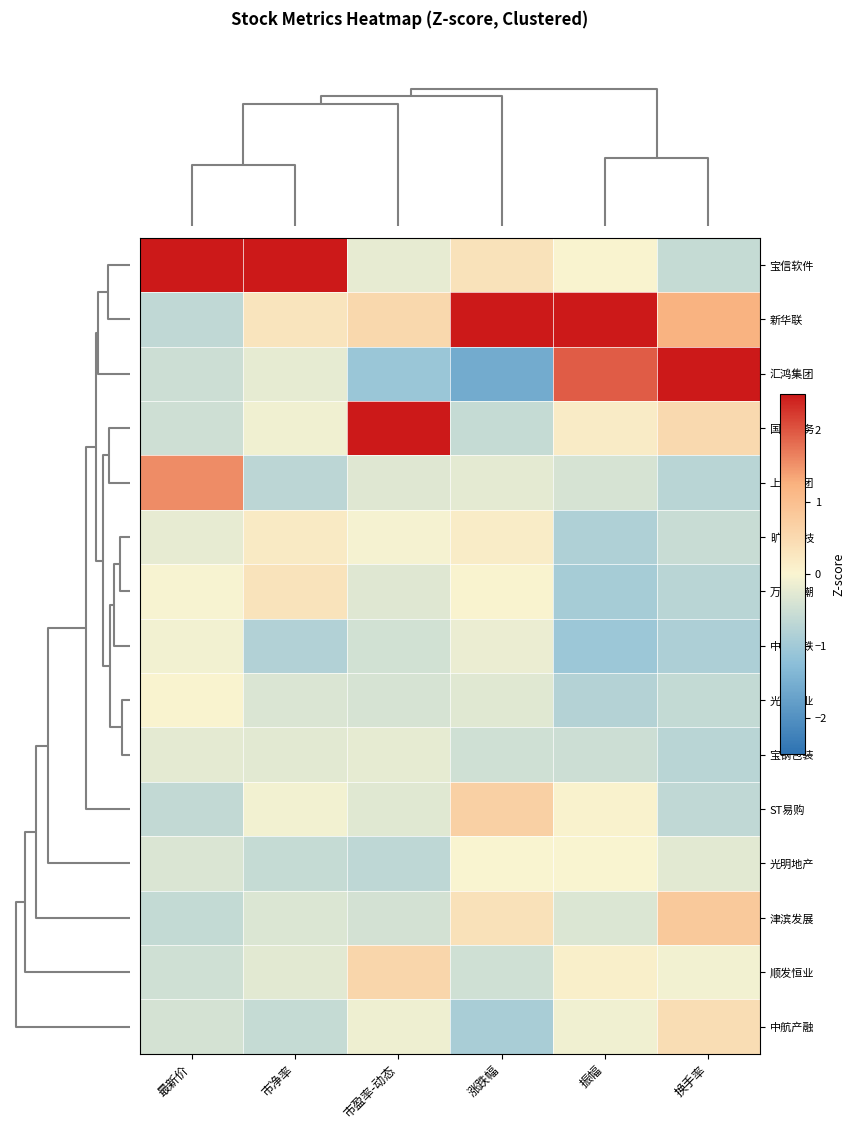

Reading left to right, extract all data points from this chart.

宝信软件: 最新价=3.2	市净率=3.5	市盈率-动态=-0.2	涨跌幅=0.3	振幅=0.0	换手率=-0.6
新华联: 最新价=-0.6	市净率=0.3	市盈率-动态=0.5	涨跌幅=3.2	振幅=2.7	换手率=1.2
汇鸿集团: 最新价=-0.5	市净率=-0.2	市盈率-动态=-1.1	涨跌幅=-1.6	振幅=1.9	换手率=2.9
国中水务: 最新价=-0.5	市净率=-0.1	市盈率-动态=3.4	涨跌幅=-0.6	振幅=0.2	换手率=0.5
上汽集团: 最新价=1.6	市净率=-0.7	市盈率-动态=-0.3	涨跌幅=-0.2	振幅=-0.4	换手率=-0.7
旷达科技: 最新价=-0.2	市净率=0.2	市盈率-动态=-0.1	涨跌幅=0.1	振幅=-0.8	换手率=-0.6
万向钱潮: 最新价=-0.0	市净率=0.3	市盈率-动态=-0.3	涨跌幅=0.0	振幅=-0.9	换手率=-0.7
中国中铁: 最新价=-0.1	市净率=-0.8	市盈率-动态=-0.5	涨跌幅=-0.2	振幅=-1.1	换手率=-0.9
光明肉业: 最新价=0.0	市净率=-0.4	市盈率-动态=-0.4	涨跌幅=-0.3	振幅=-0.8	换手率=-0.6
宝钢包装: 最新价=-0.3	市净率=-0.3	市盈率-动态=-0.2	涨跌幅=-0.5	振幅=-0.5	换手率=-0.7
ST易购: 最新价=-0.6	市净率=-0.1	市盈率-动态=-0.3	涨跌幅=0.7	振幅=0.1	换手率=-0.7
光明地产: 最新价=-0.4	市净率=-0.6	市盈率-动态=-0.7	涨跌幅=0.0	振幅=0.0	换手率=-0.3
津滨发展: 最新价=-0.6	市净率=-0.3	市盈率-动态=-0.4	涨跌幅=0.4	振幅=-0.3	换手率=0.8
顺发恒业: 最新价=-0.5	市净率=-0.3	市盈率-动态=0.6	涨跌幅=-0.5	振幅=0.1	换手率=-0.1
中航产融: 最新价=-0.4	市净率=-0.6	市盈率-动态=-0.1	涨跌幅=-0.9	振幅=-0.1	换手率=0.4